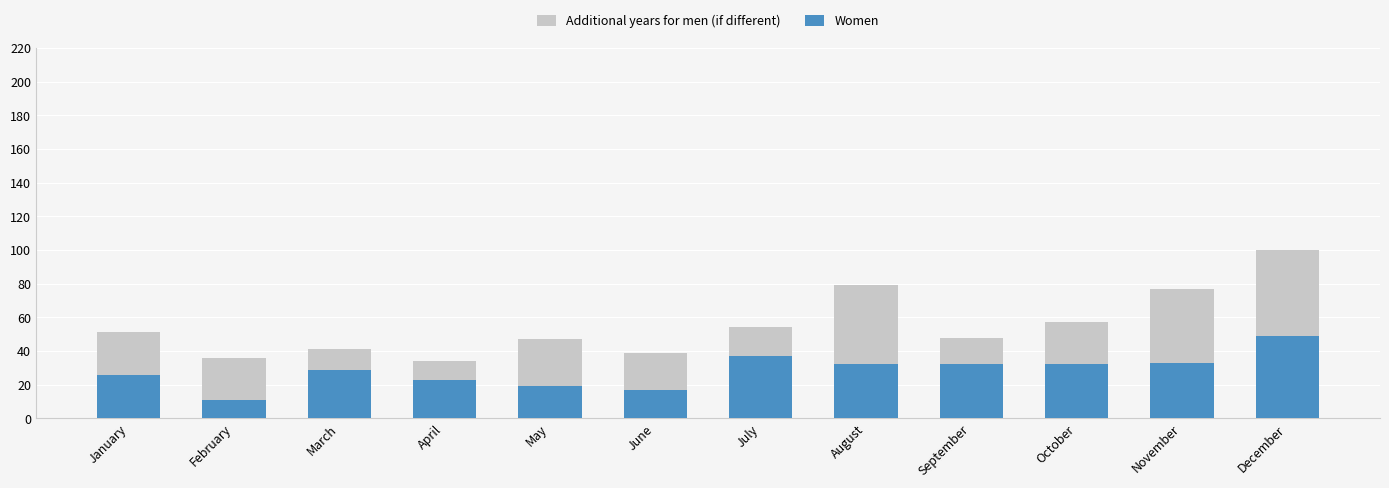

What is the sum of the Women values at March and July?

66